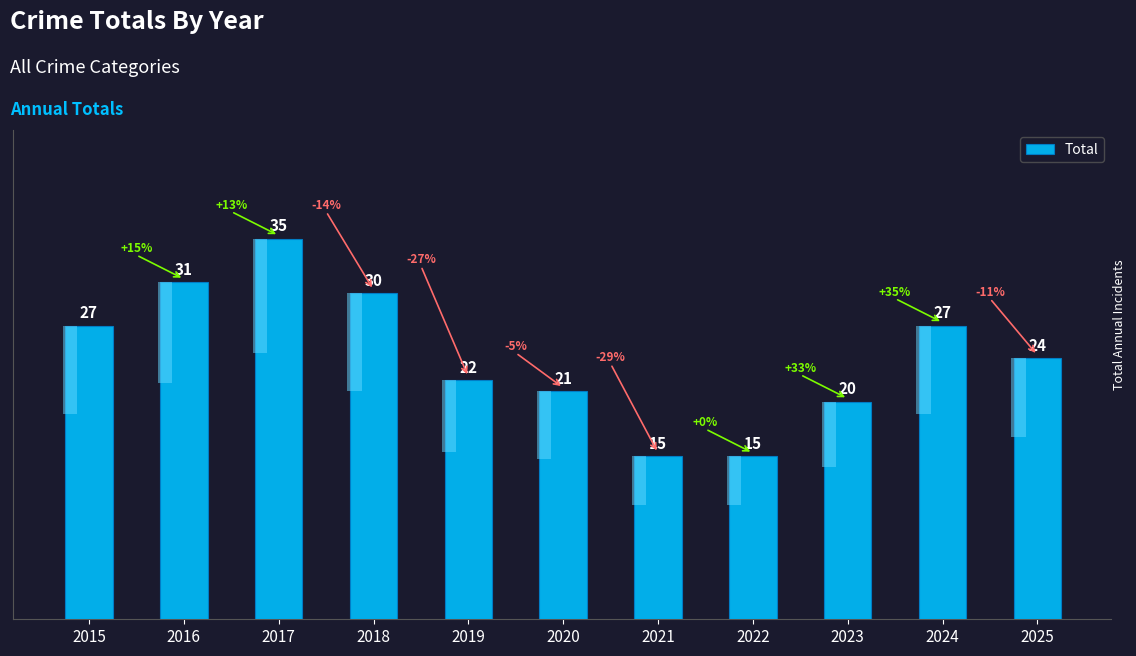

List the labels in order of value, largest first.

2017, 2016, 2018, 2015, 2024, 2025, 2019, 2020, 2023, 2021, 2022